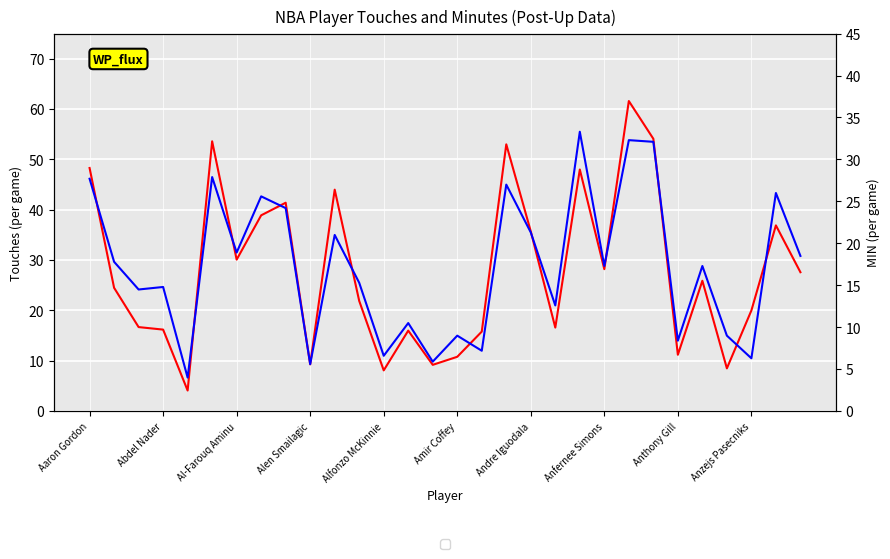

Which series ends up on top after the final intersection of MIN and Touches?

Touches